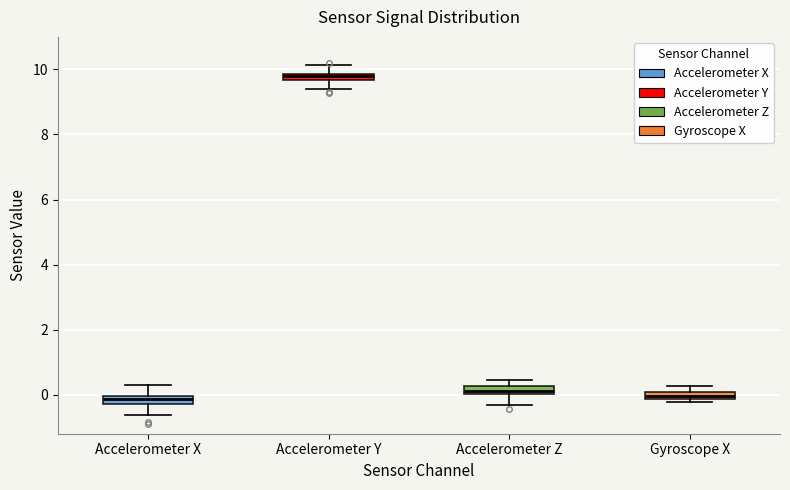

Where is the lower edge of the box for Accelerometer Y on the y-axis? The values are not printed on the chart, so give them approximately, as read against the axis.

9.6